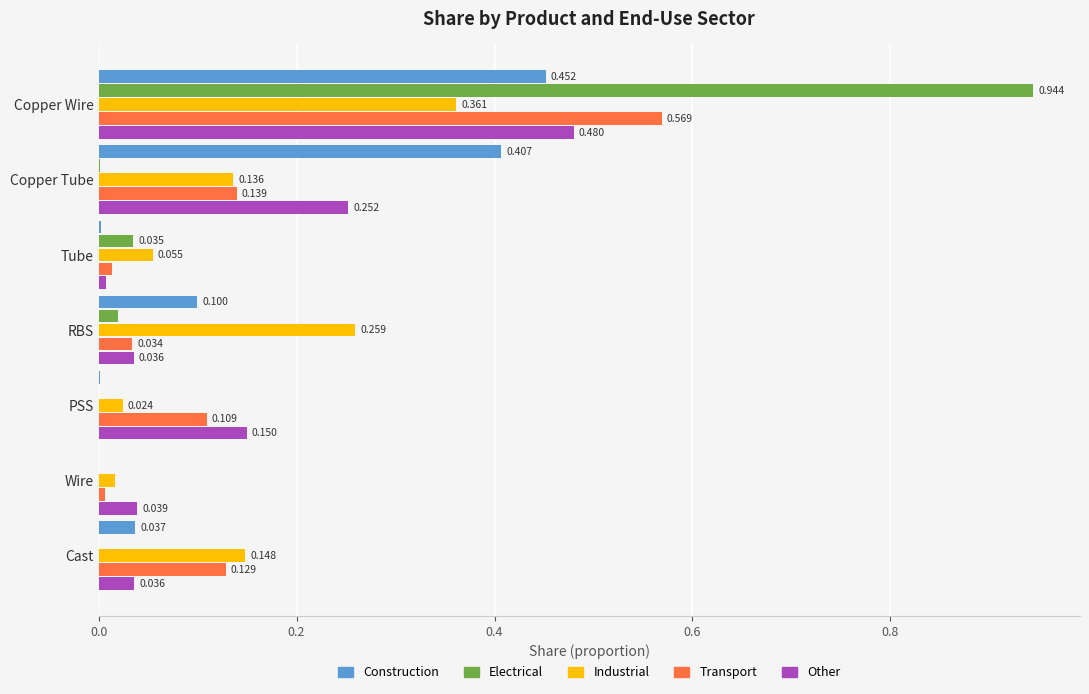

At which category does the chart reach its peak across all series?

Copper Wire